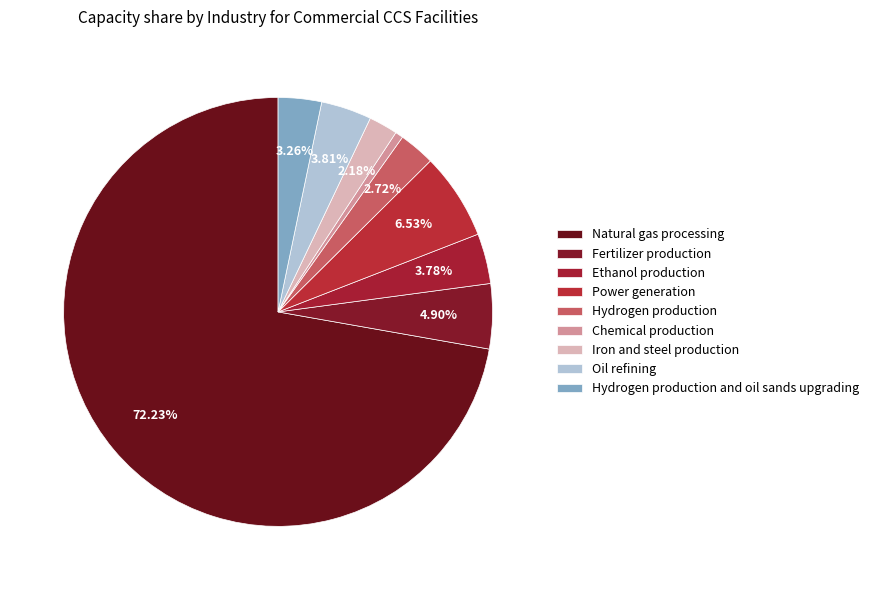

Count the number of slices in the pie.

9